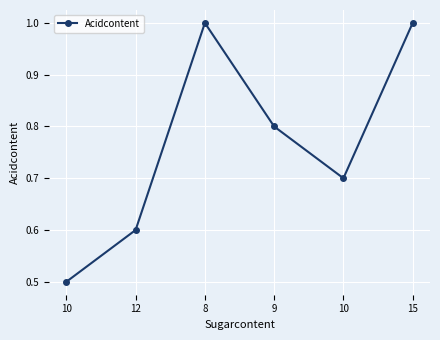

Count the number of data series in this chart.

1